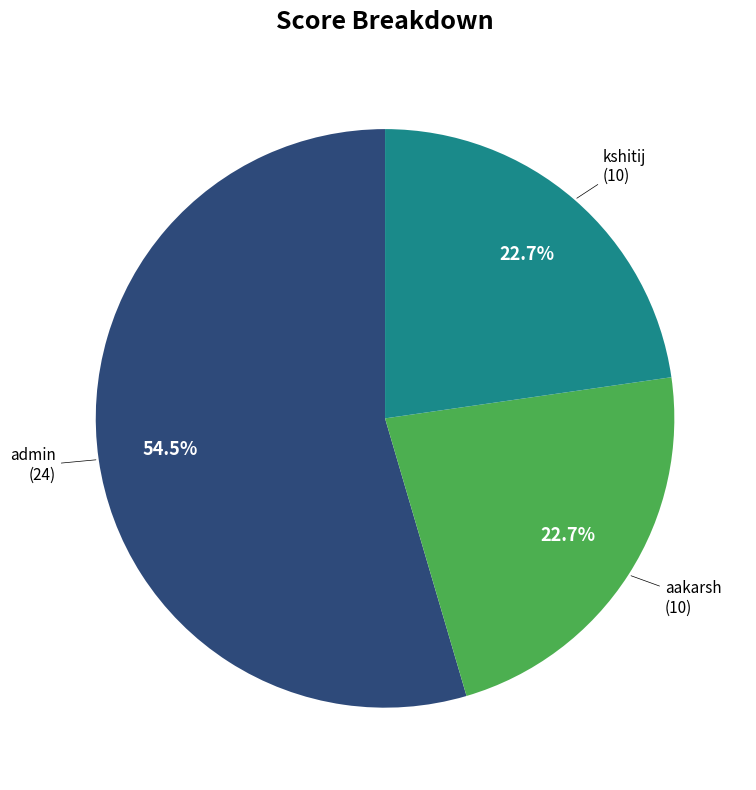

Is there a majority slice in this chart?

Yes